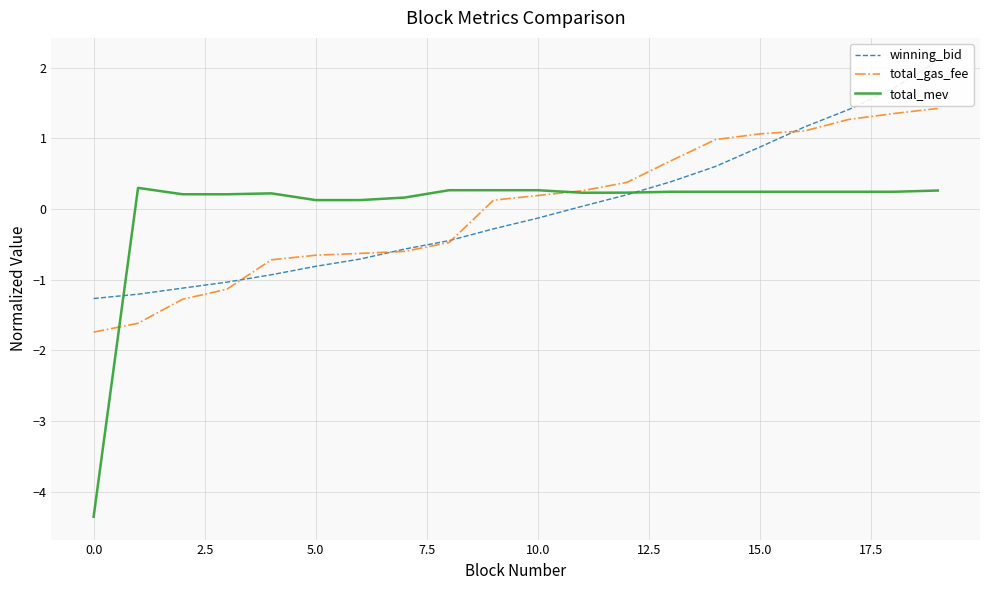

The total_mev series shows 0.2 at 15.0. True or false?

True